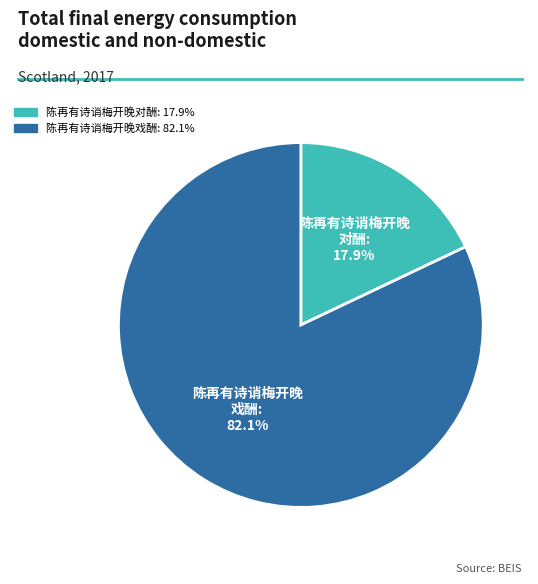

Which category has the smallest portion of the pie?

陈再有诗诮梅开晚对酬